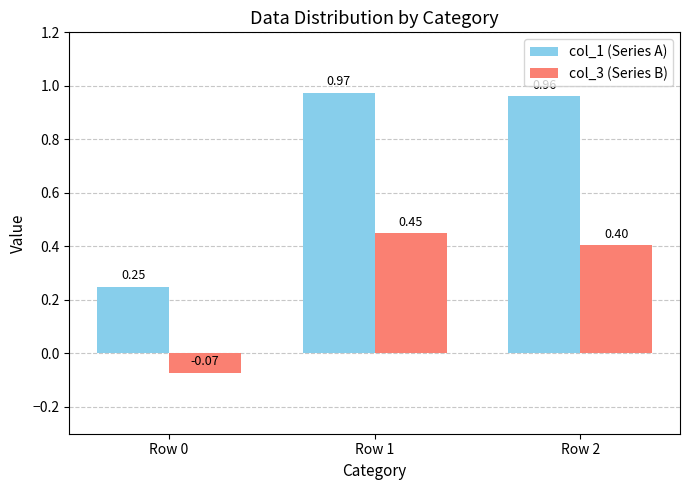

Rank the series by their average value, from highest to lowest.

col_1 (Series A), col_3 (Series B)